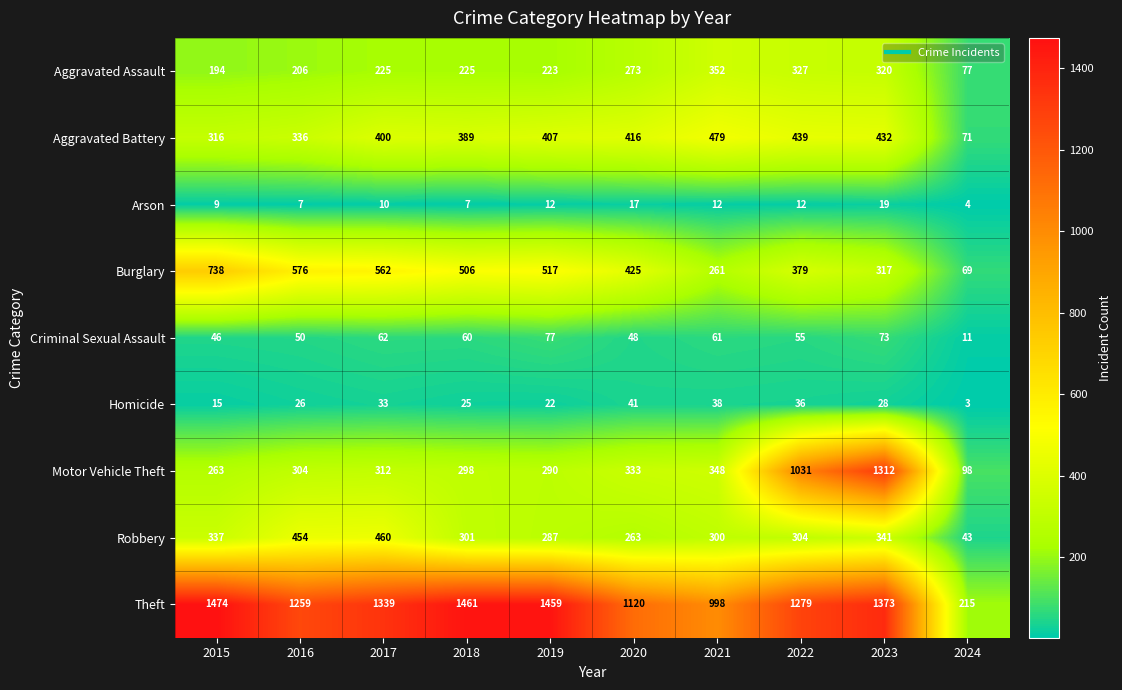

What is the spread (max minus min) of values at 2019?

1447